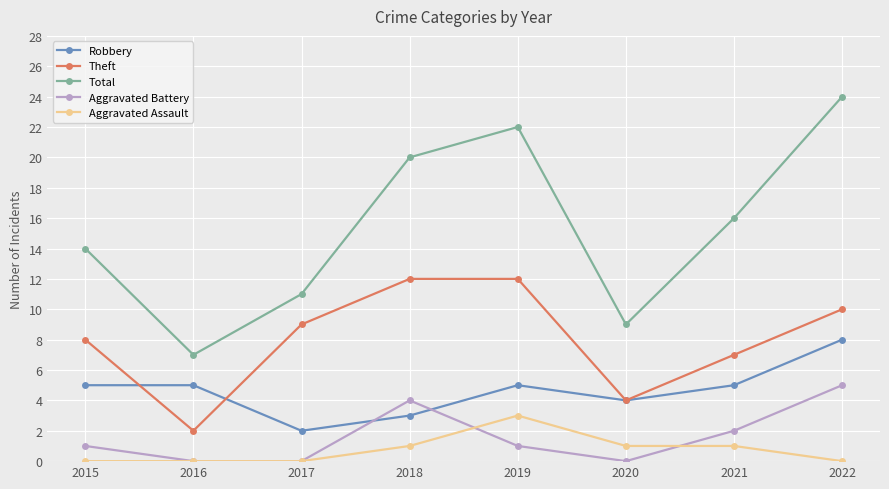

What is the sum of all Aggravated Assault values?

6